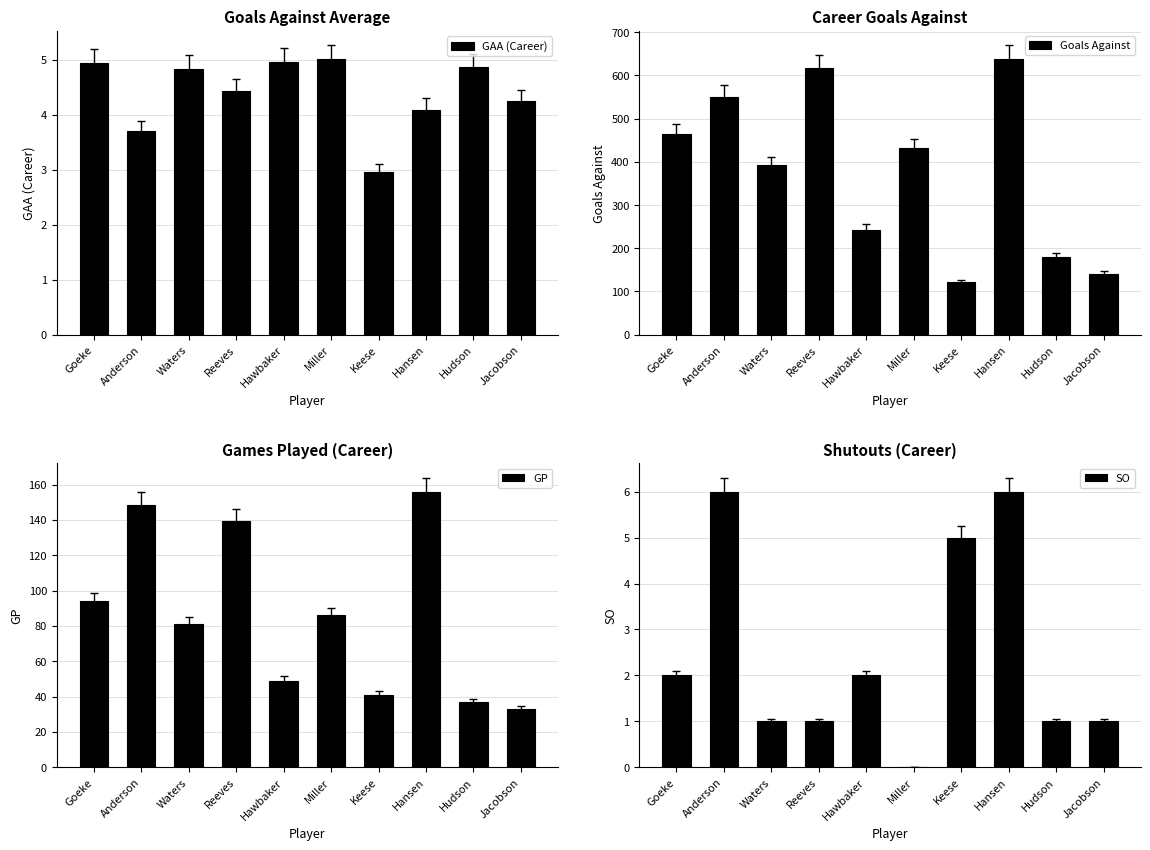

At how many categories does at least one series exceed 152?

8